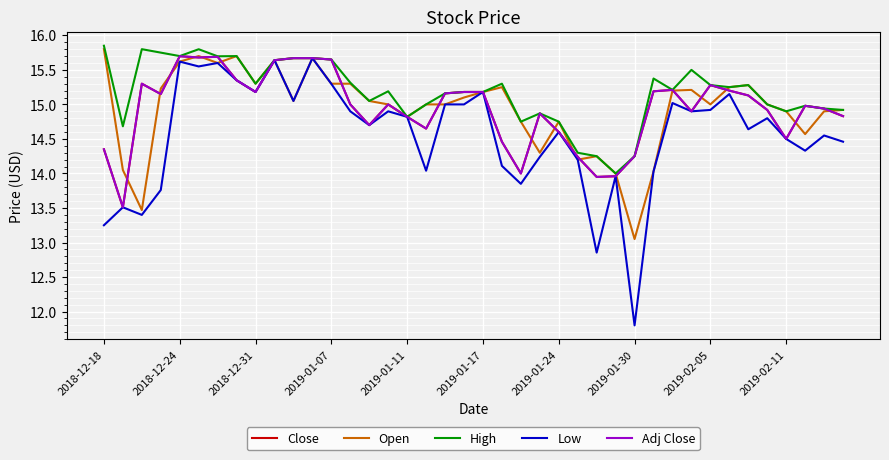

What is the difference between the maximum and minimum values in the Low series?

3.9